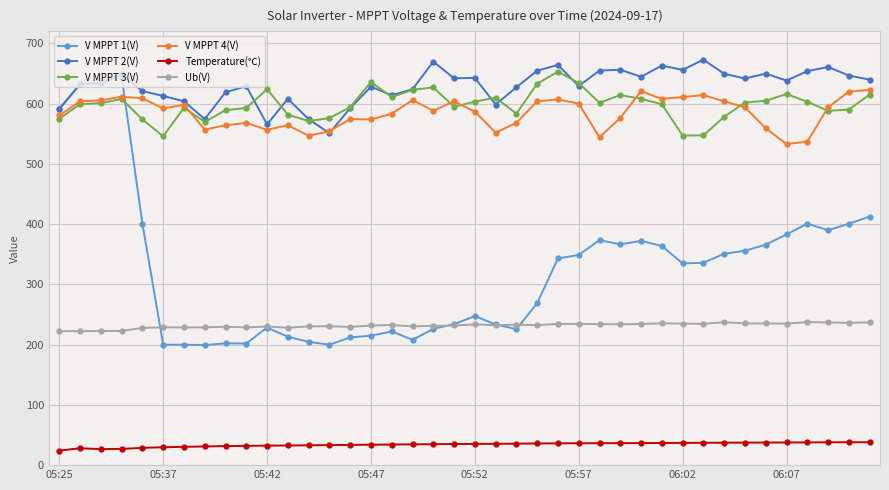

True or false: V MPPT 3(V) has more than 0 interior local peaks.

True